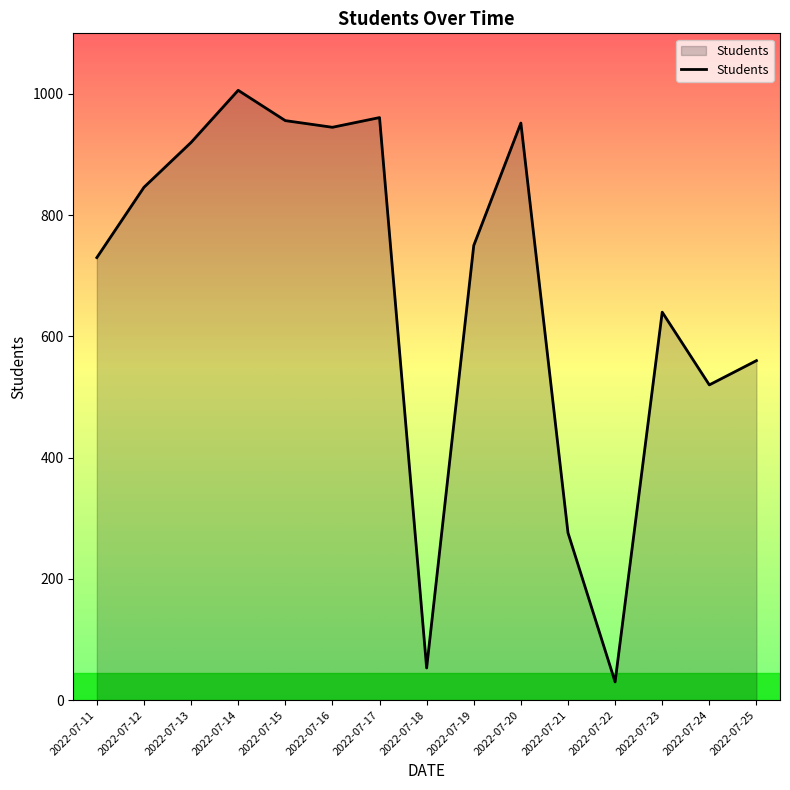

How many lines are shown in the chart?

1